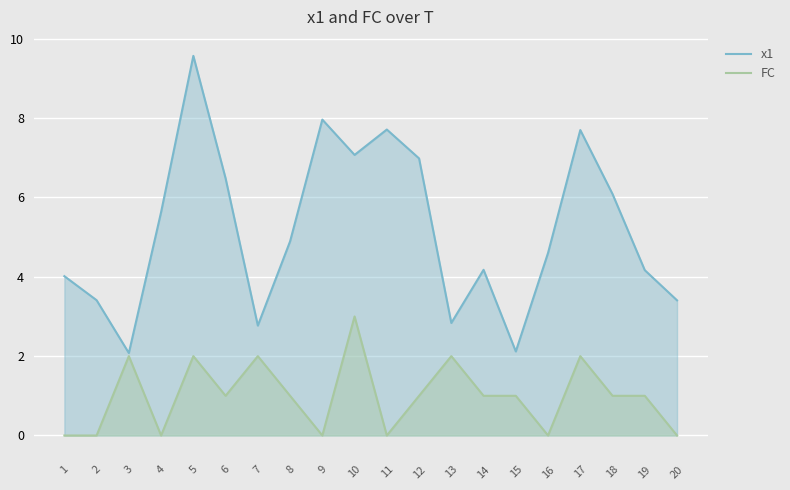

True or false: x1 and FC cross at least once.

False